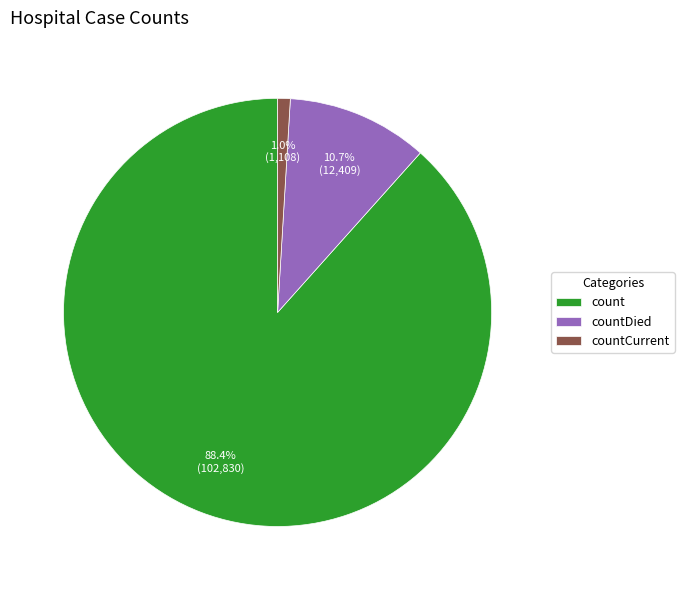

How many slices are in this pie chart?

3